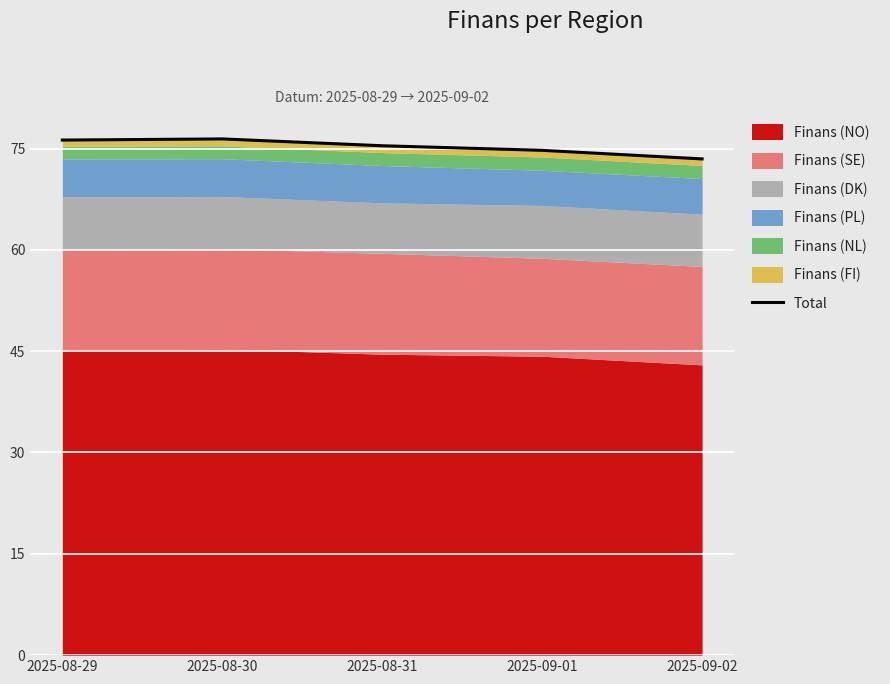

Where is the first local maximum?

2025-08-30